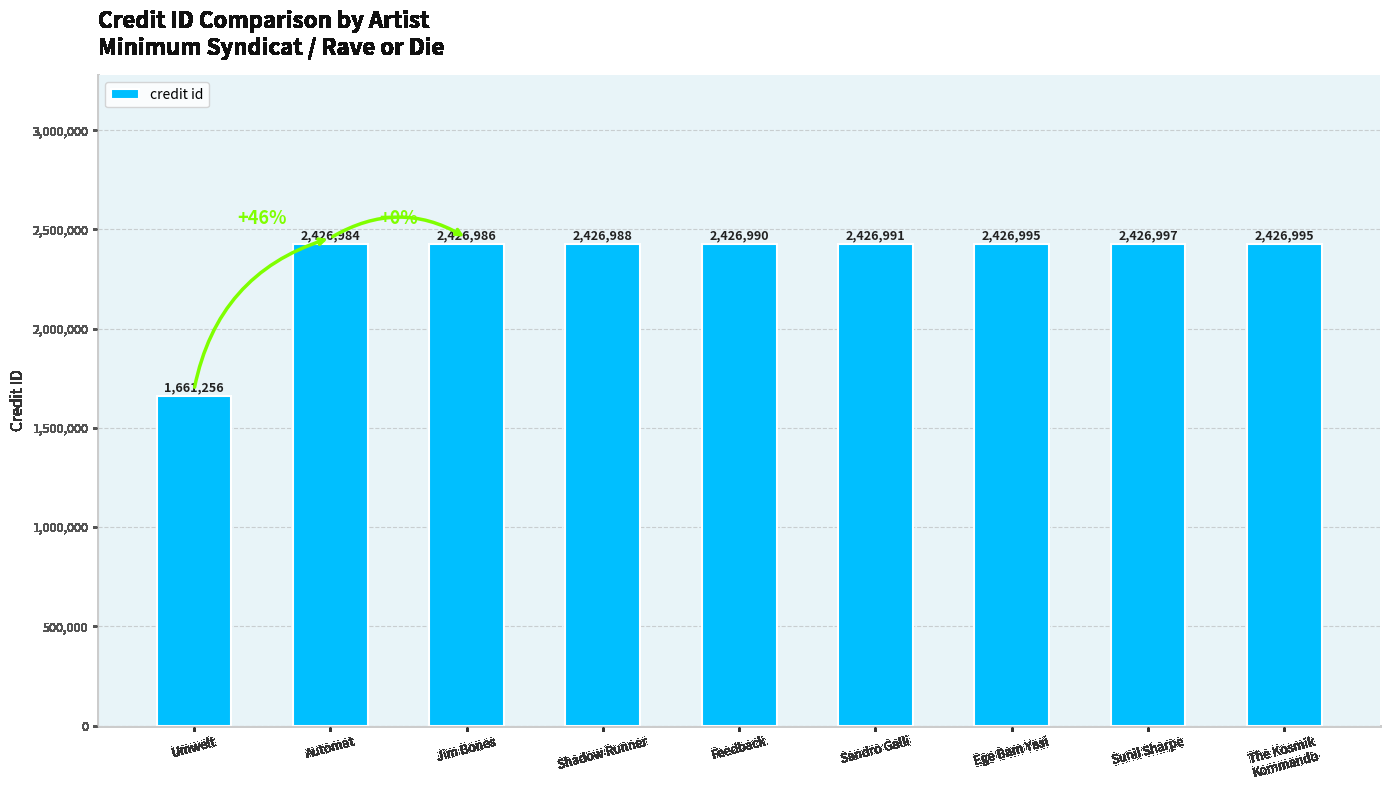

What is the difference between the maximum and minimum values?

765741